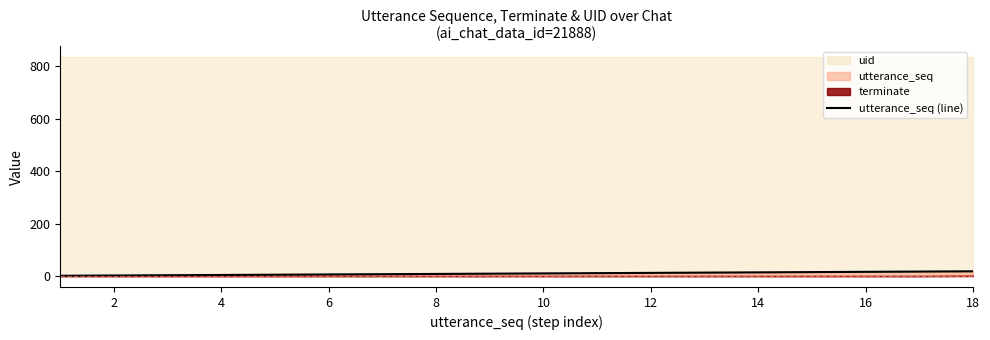

Reading left to right, list all the values displayed in this chart.

1	2	3	4	5	6	7	8	9	10	11	12	13	14	15	16	17	18